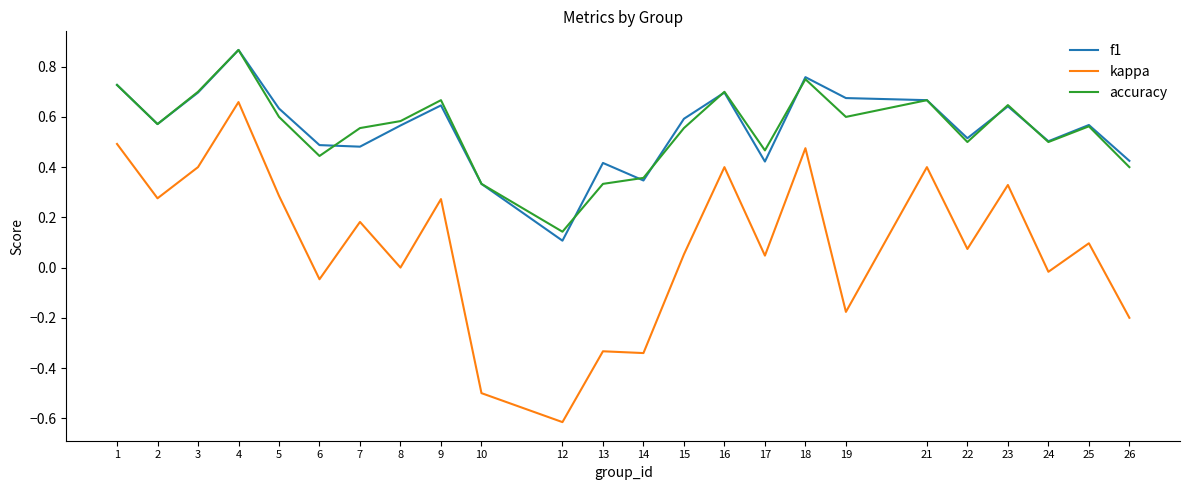

What is the difference between the maximum and minimum values in the kappa series?

1.3